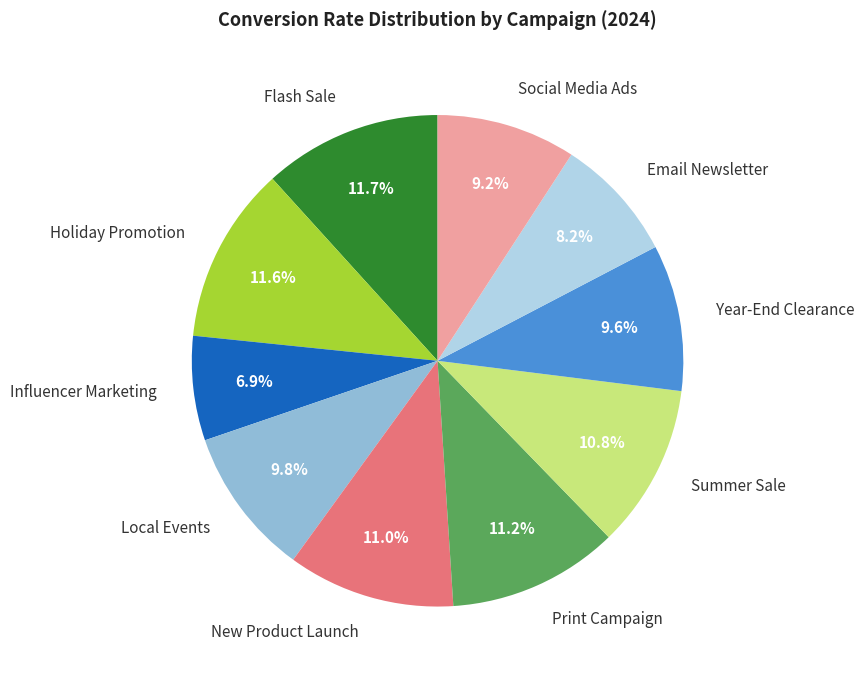

Approximately how many times larger is the value at Influencer Marketing compared to Summer Sale?

0.6